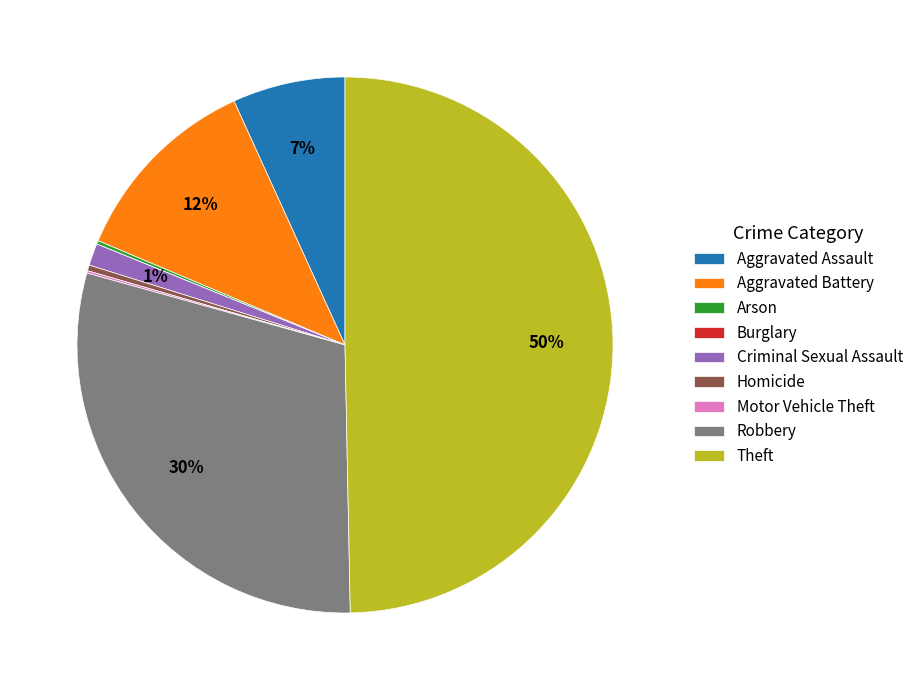

To the nearest percent, what is the average slice percentage?

11%